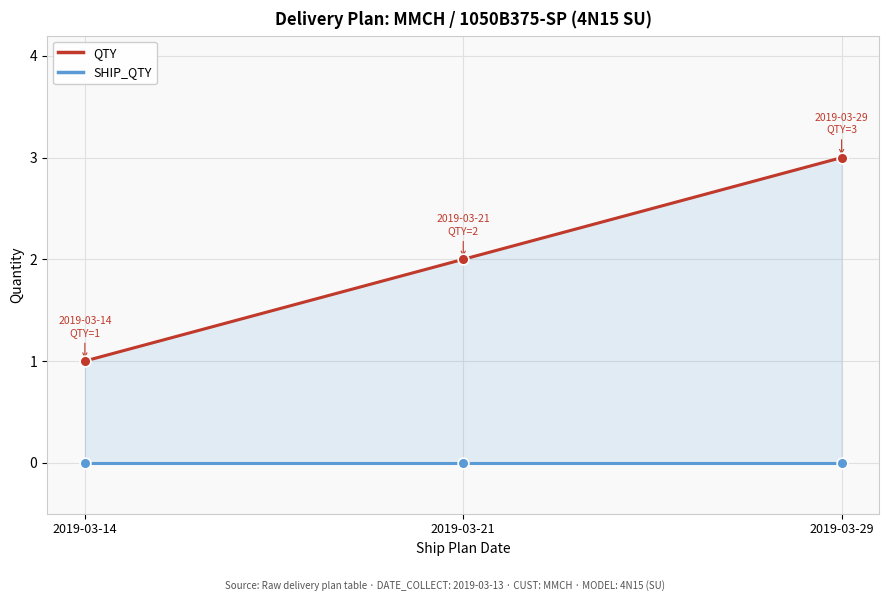

What are all the series names shown in the legend?

QTY, SHIP_QTY